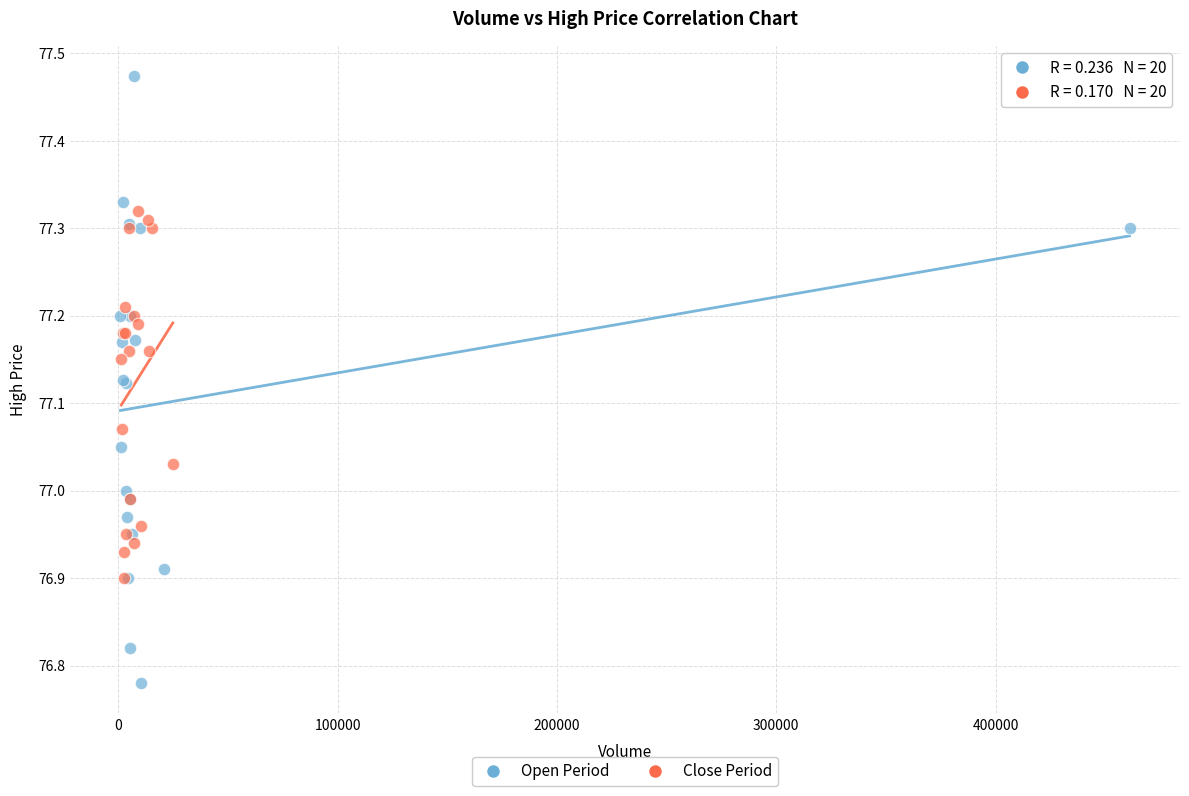

Which series contains the highest Y value?

Open Period